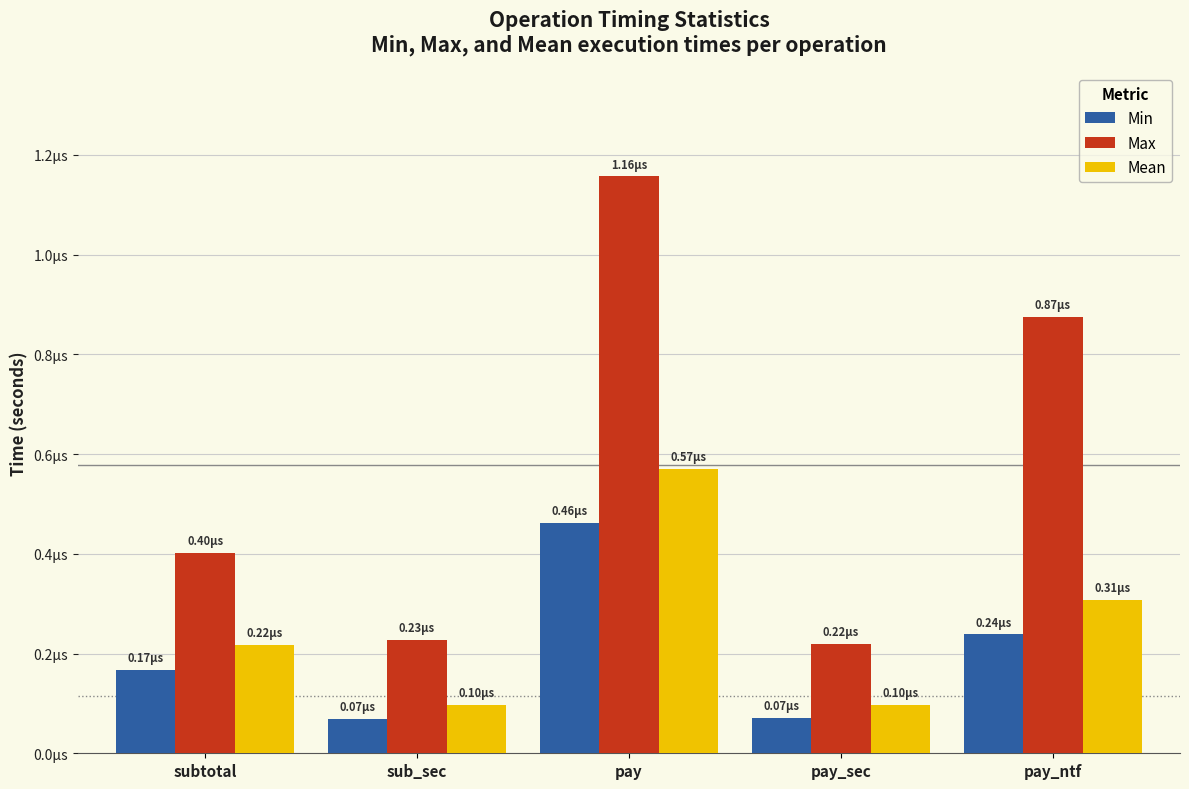

Which series has the largest range (max minus min)?

Max